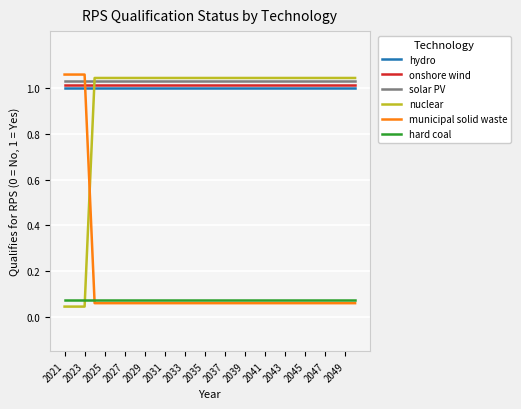

True or false: solar PV and hard coal cross at least once.

False